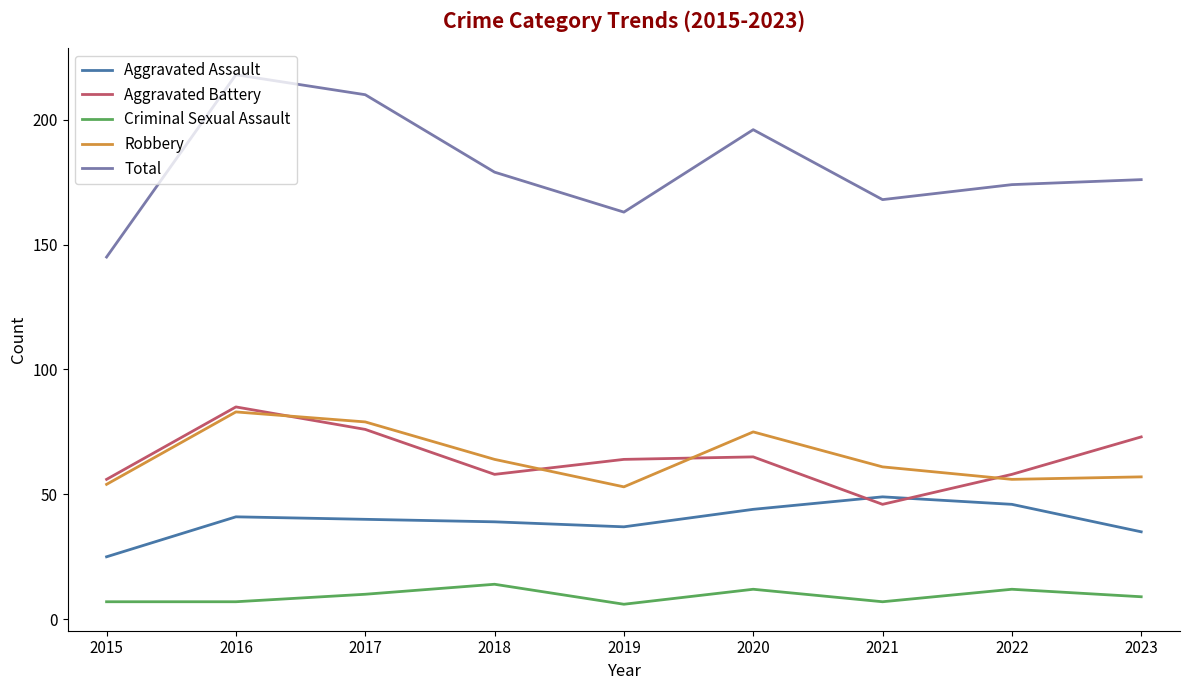

What is the average value of the Total series?

181